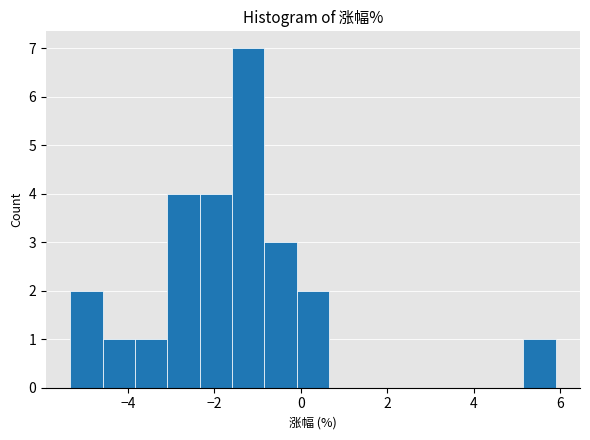

Read against the x-axis, roughly where is the centre of the tallest bar?

-1.2